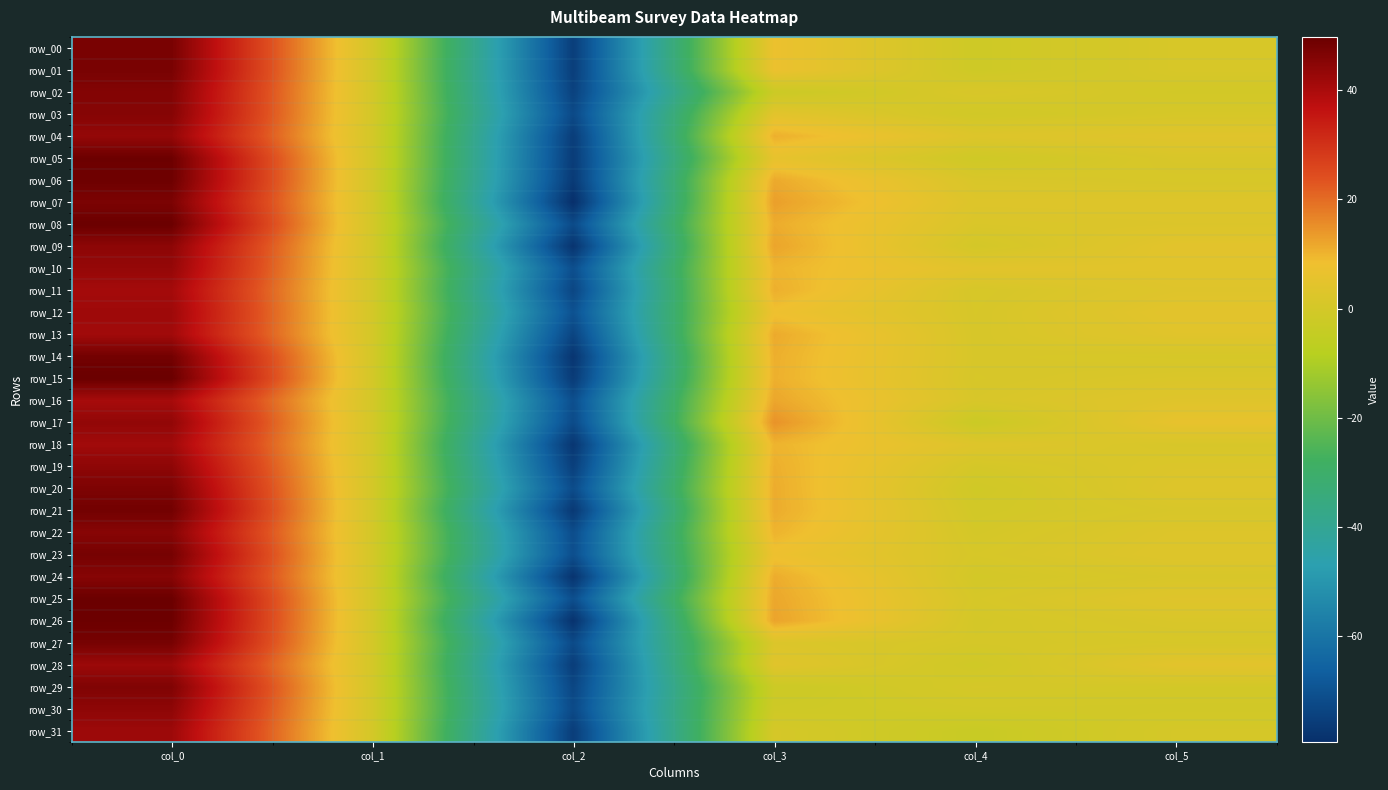

Between col_4 and col_5, which series saw the biggest shift?

row_17